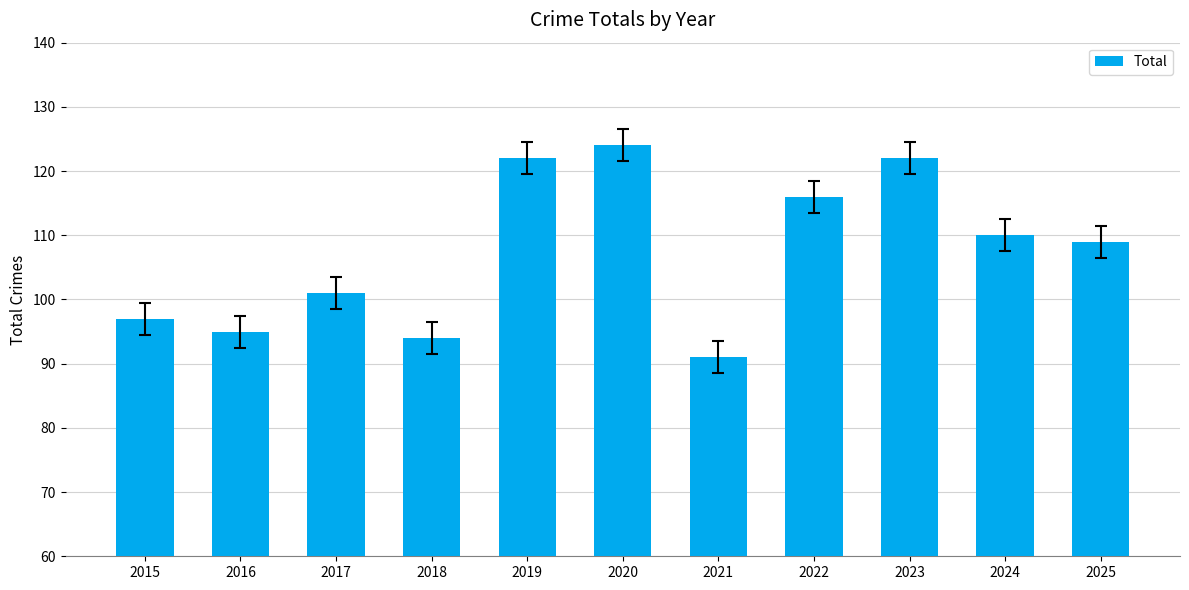

The chart shows a value of 124 at 2020. True or false?

True